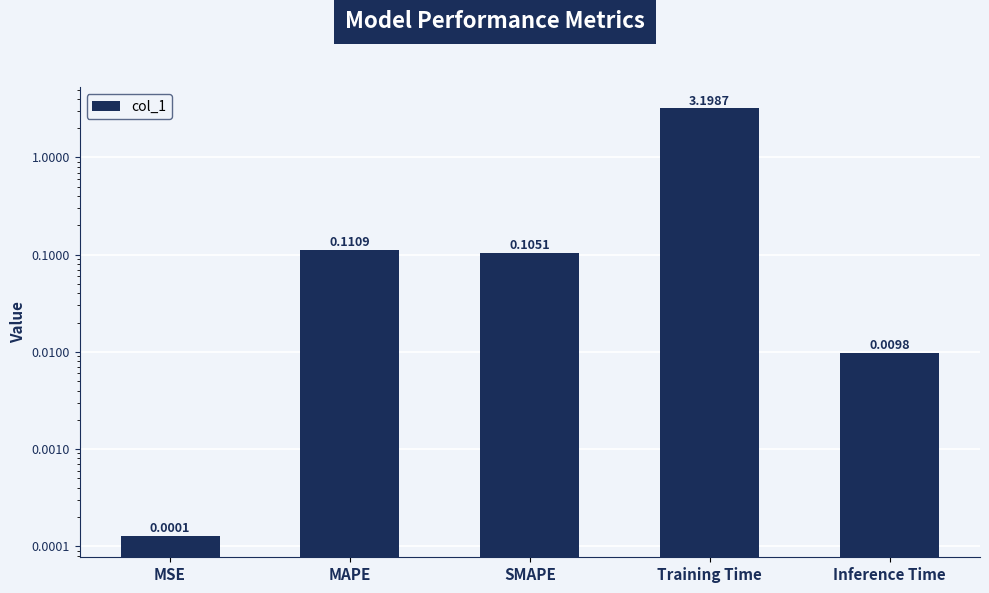

What is the greatest value displayed?

3.2